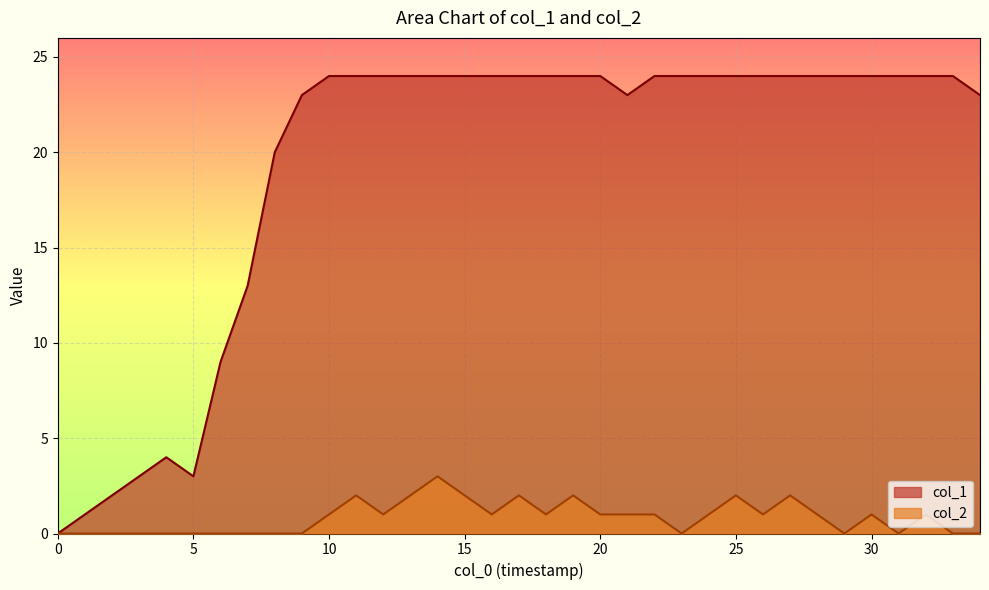

Reading right to left, list all the values displayed in this chart.

col_1: 23	24	24	24	24	24	24	24	24	24	24	24	24	23	24	24	24	24	24	24	24	24	24	24	24	23	20	13	9	3	4	3	2	1	0
col_2: 0	0	1	0	1	0	1	2	1	2	1	0	1	1	1	2	1	2	1	2	3	2	1	2	1	0	0	0	0	0	0	0	0	0	0